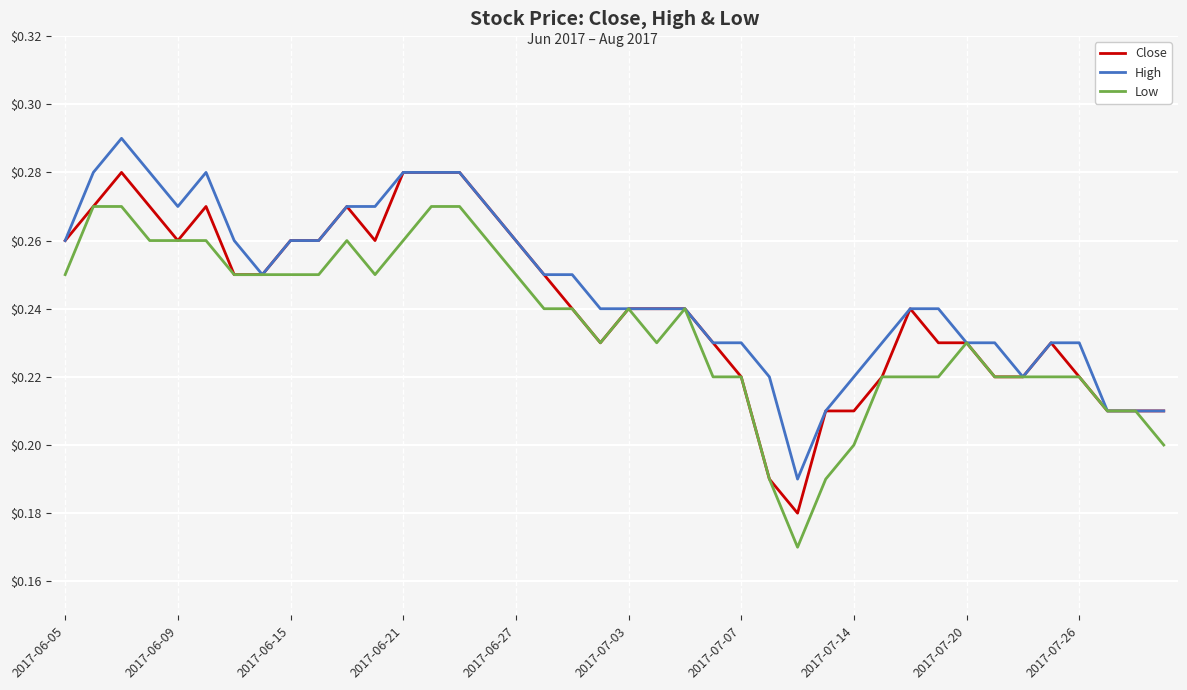

List the series in order of their peak value, highest first.

High, Close, Low